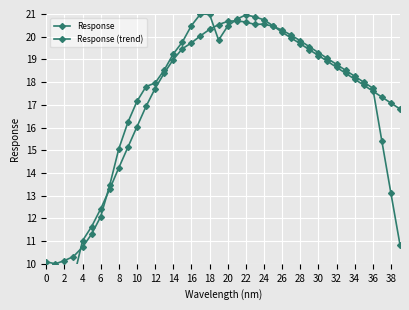

Rank the series by their average value, from highest to lowest.

Response, Response (trend)